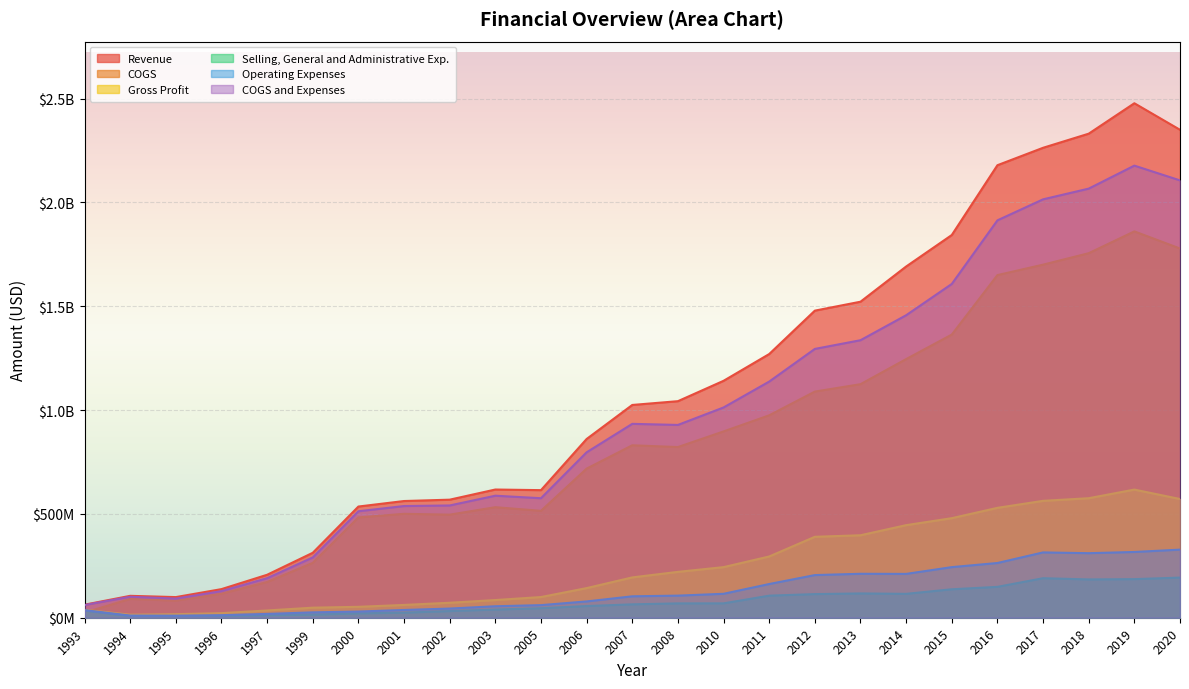

What is the spread (max minus min) of values at 2003?

578121000